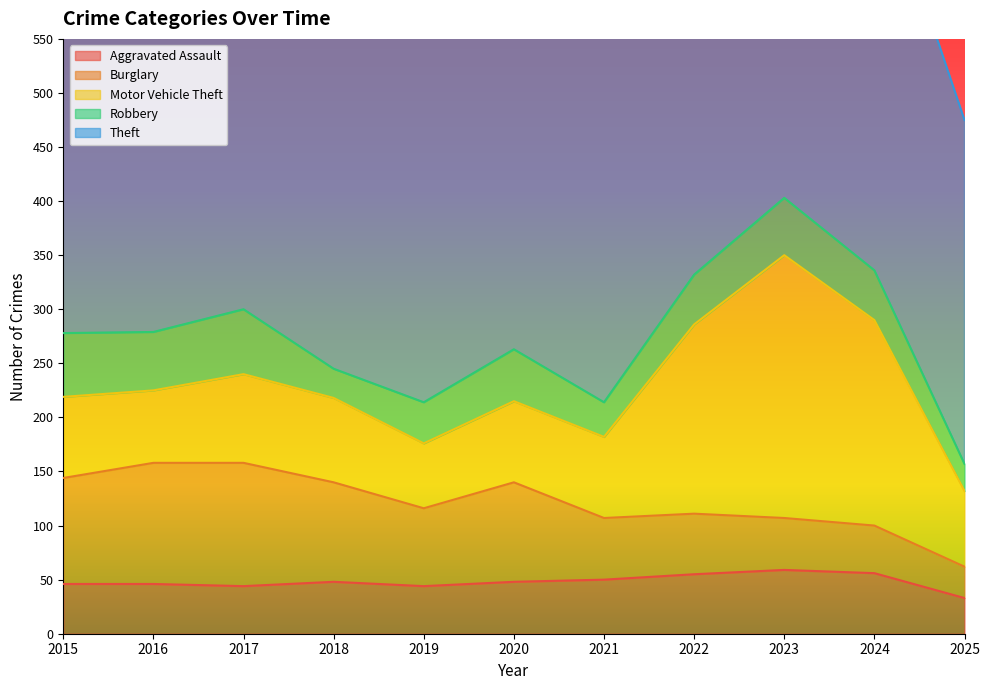

The Burglary series shows 98 at 2015. True or false?

True